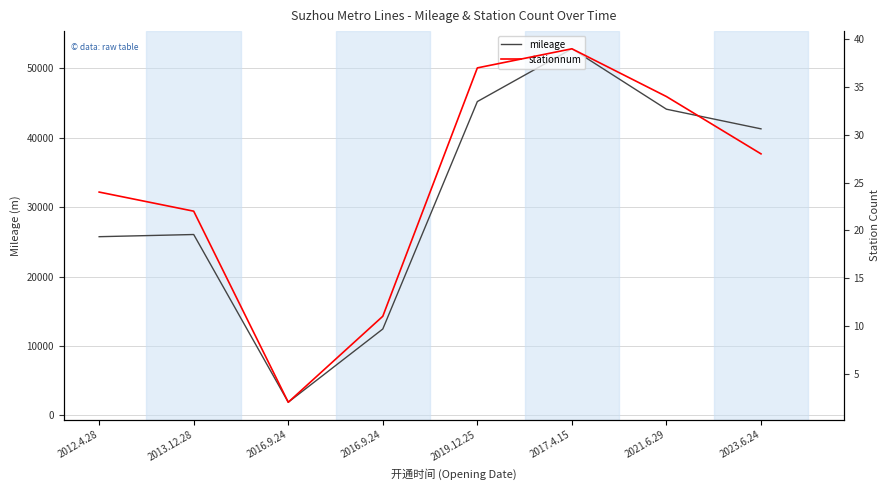

Which series has the largest total across all categories?

mileage